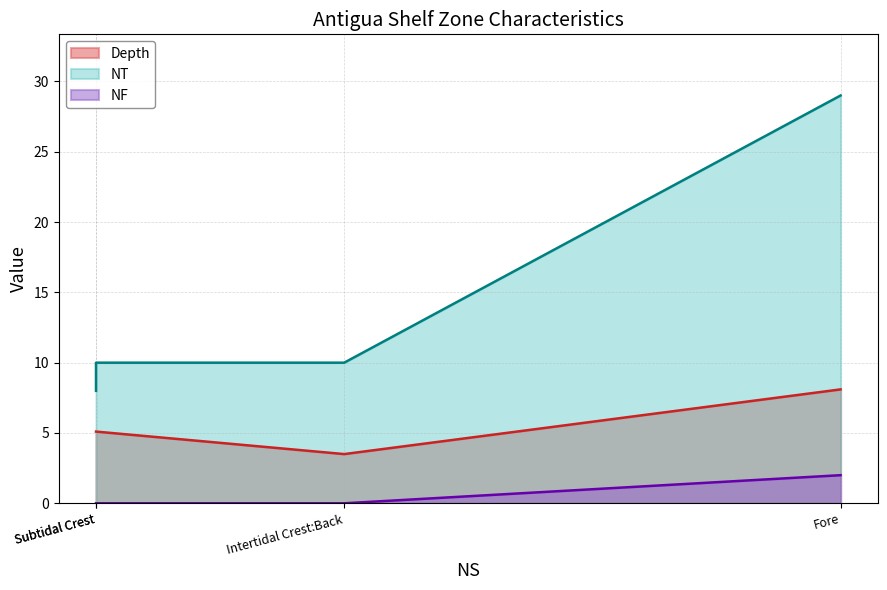

What is the approximate value of NT at Subtidal Crest?

10.0